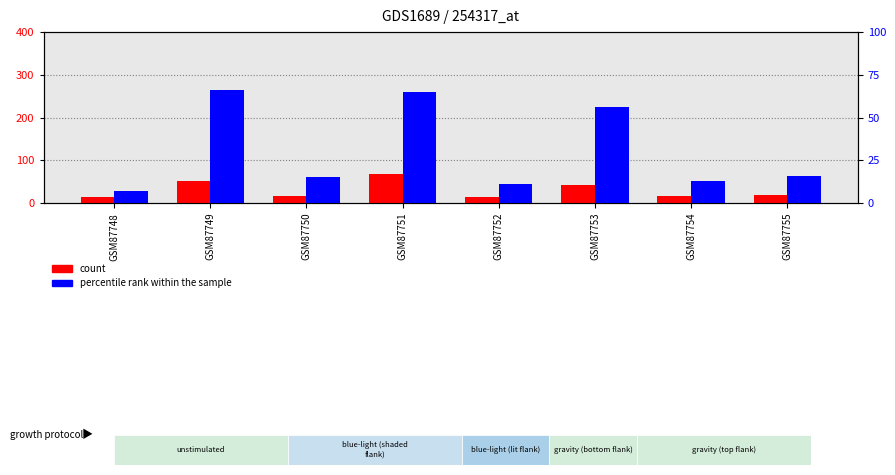

Is it true that percentile rank within the sample equals 13 at GSM87754?

True